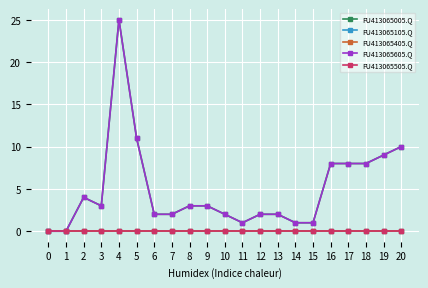

Is this an area chart (filled region under the line)?

No